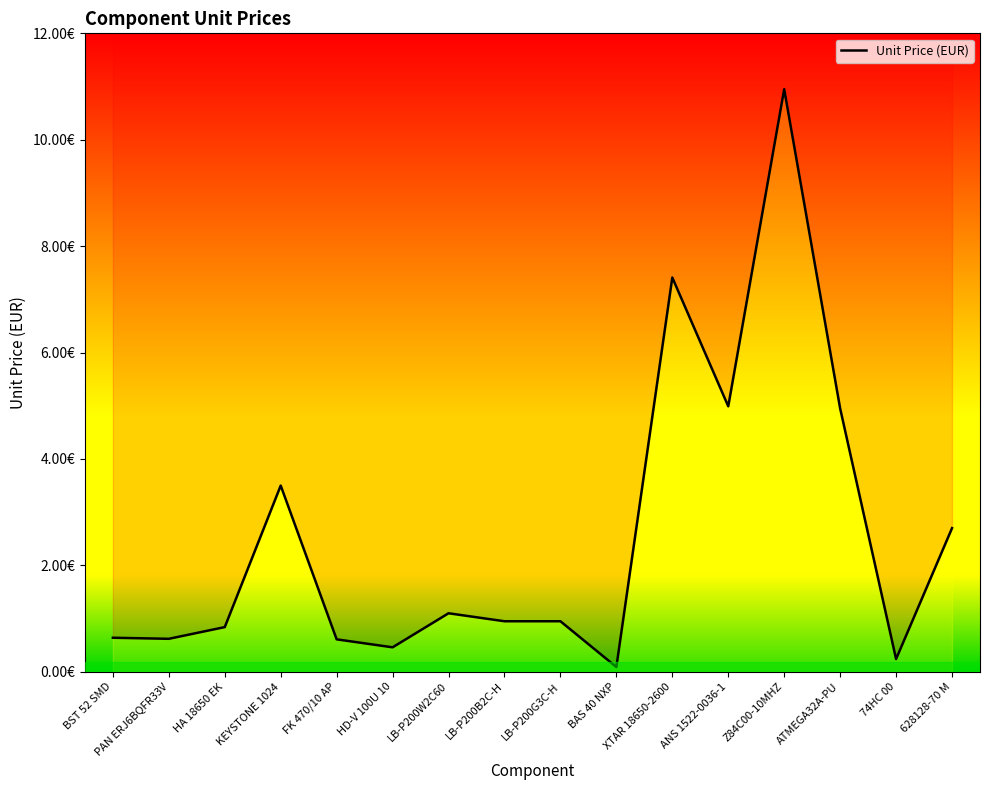

True or false: the data has more than 0 interior local peaks.

True